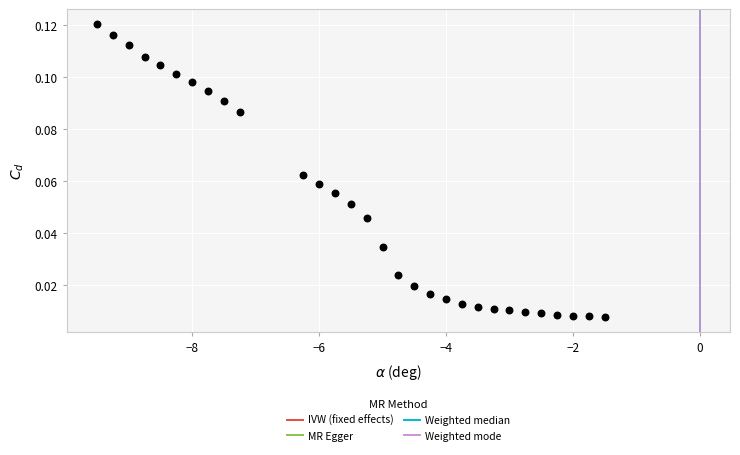

What is the range of X values (max minus min)?

8.0